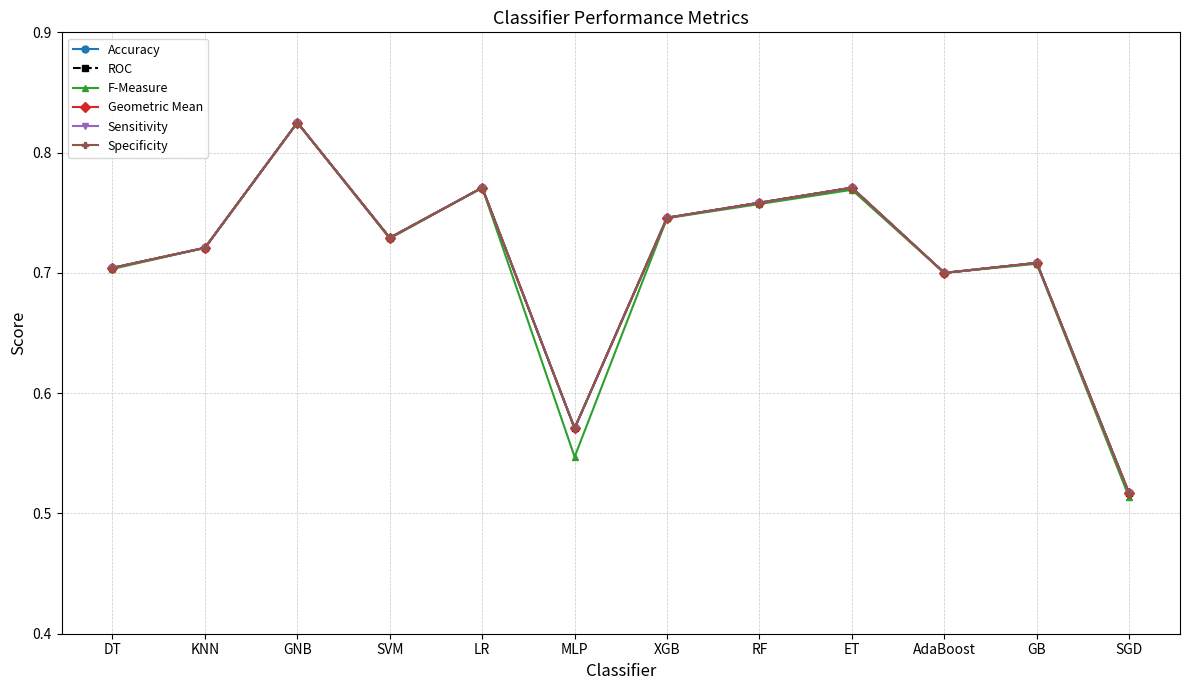

Which series has the largest total across all categories?

Accuracy